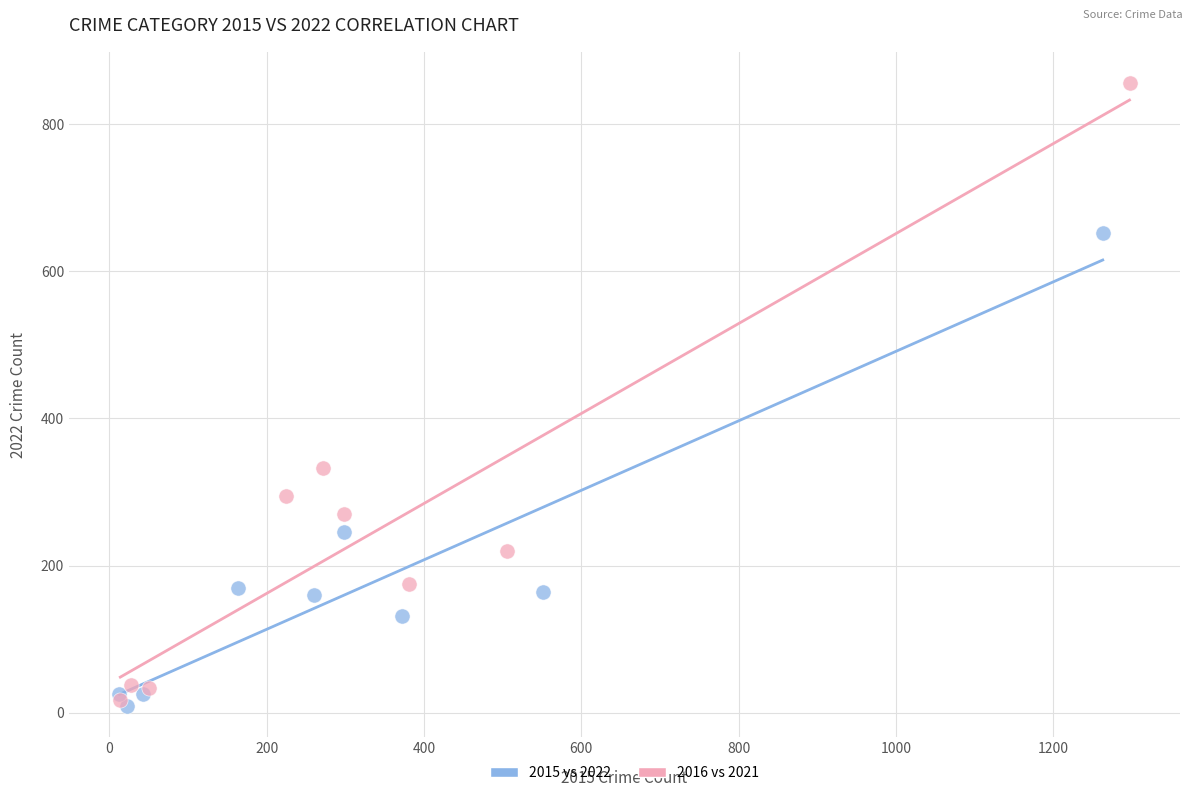

Which series has the largest Y range (max minus min)?

2016 vs 2021